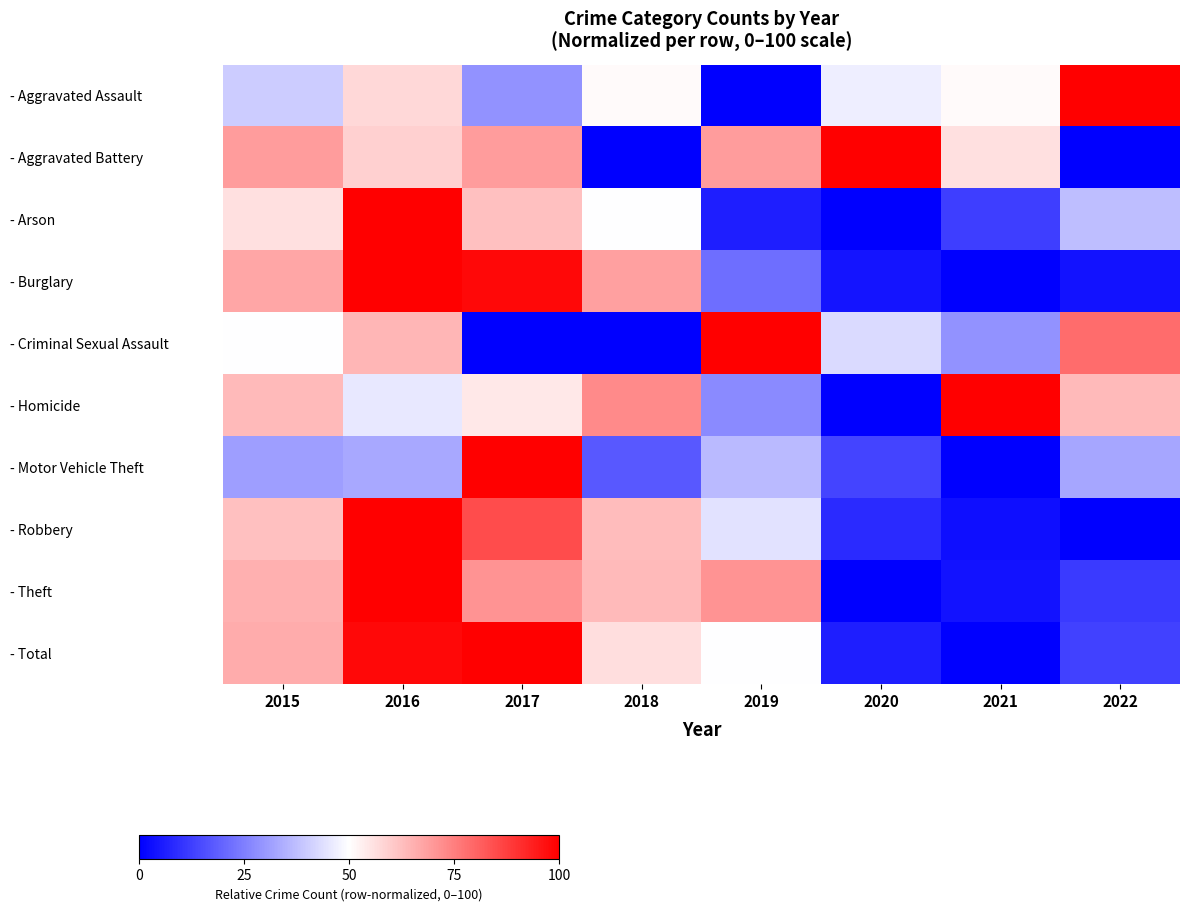

At how many categories does at least one series exceed 60?

8